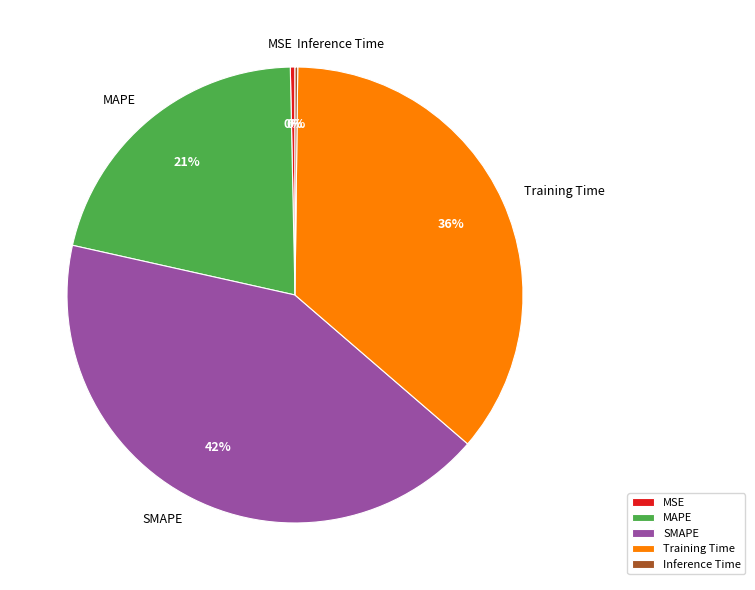

Which has a higher value, Training Time or MAPE?

Training Time